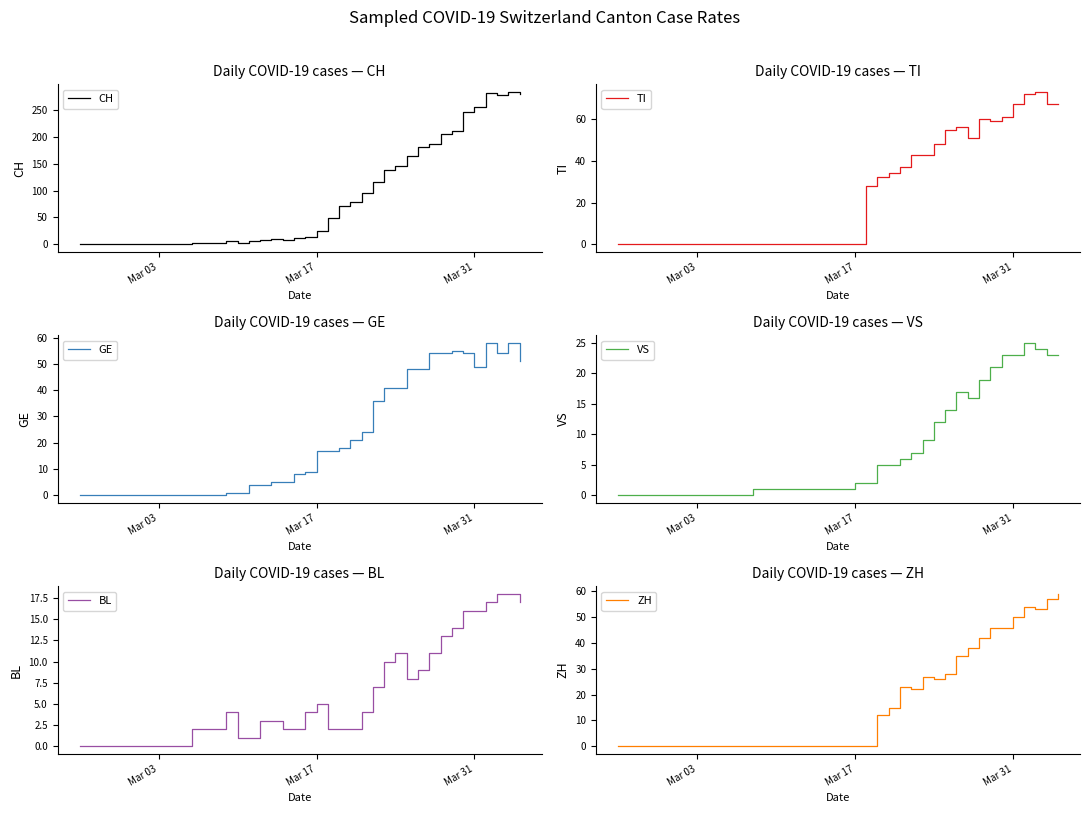

True or false: CH and GE intersect in this chart.

False